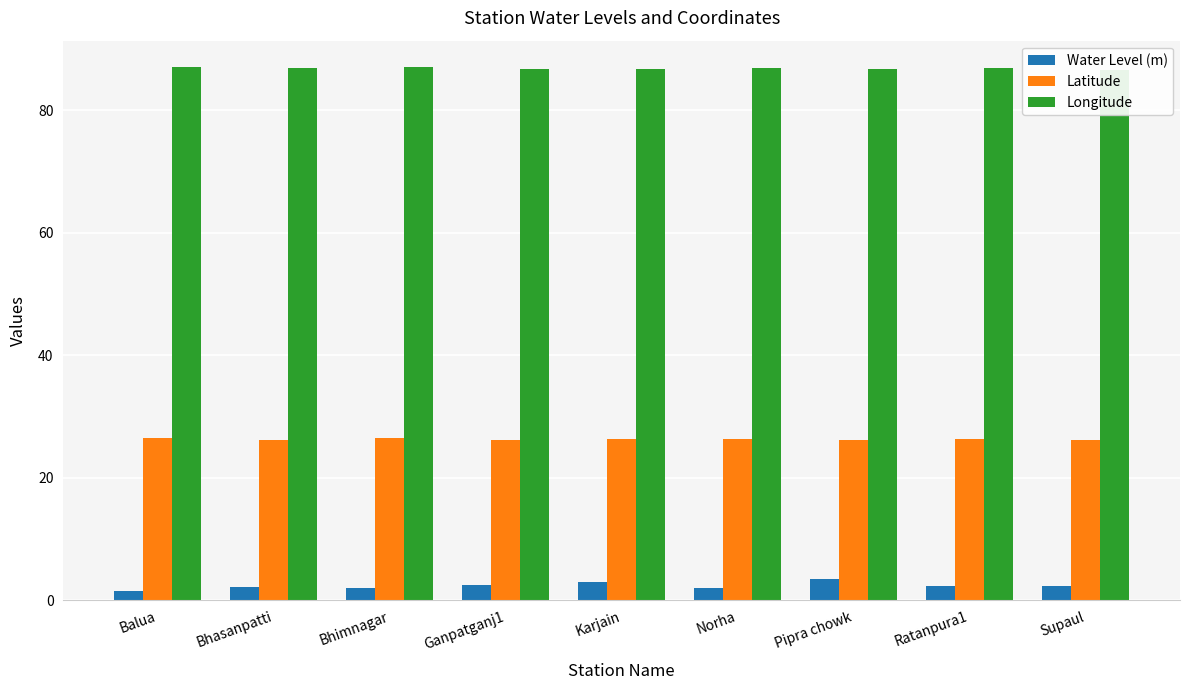

Is it true that Longitude equals 127.2 at Pipra chowk?

False